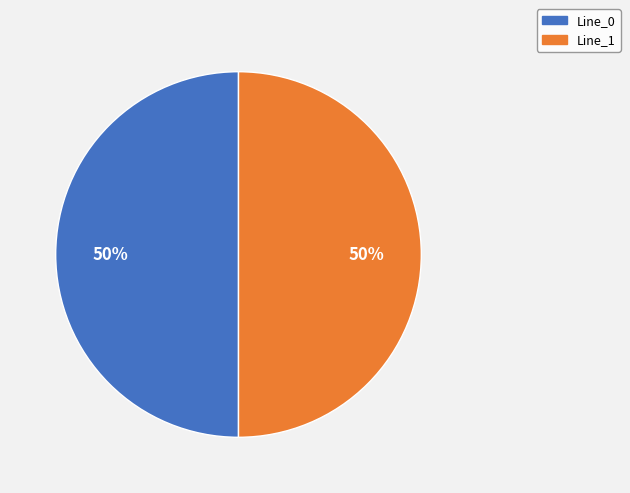

How many segments does this pie chart have?

2